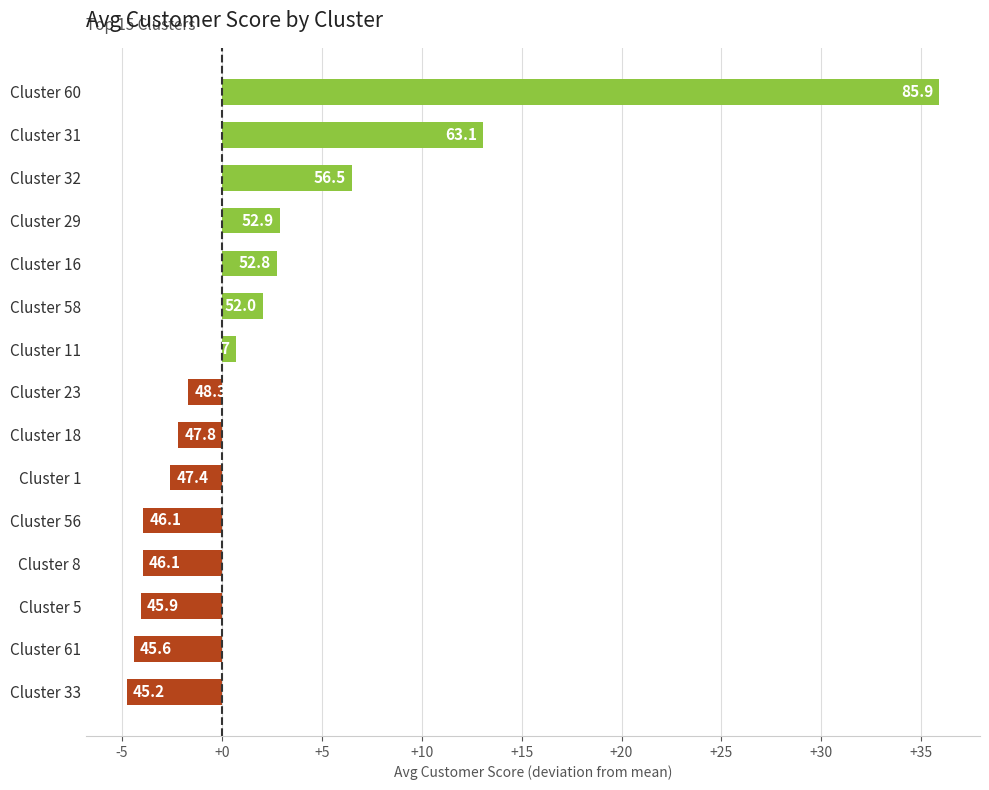

How many bars are there in total?

15